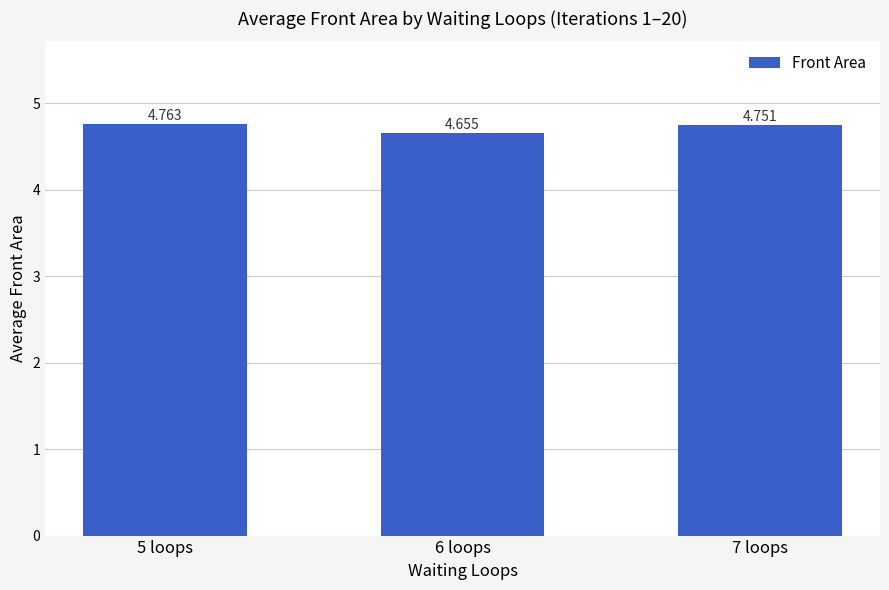

How many series are shown in this chart?

1